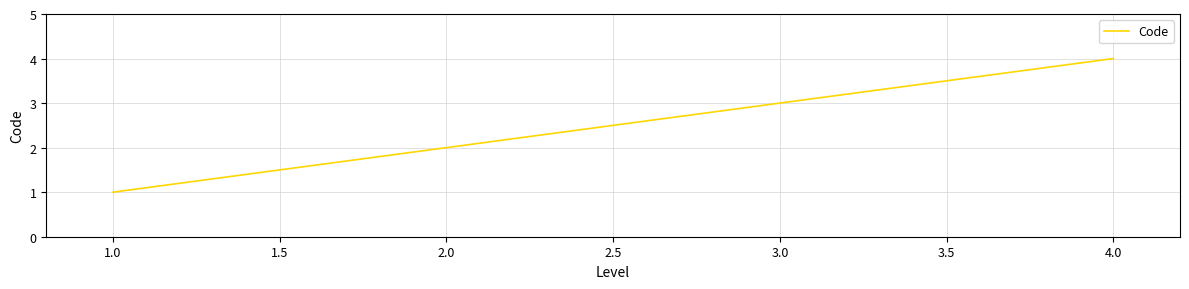

What is the difference between the maximum and minimum values?

3